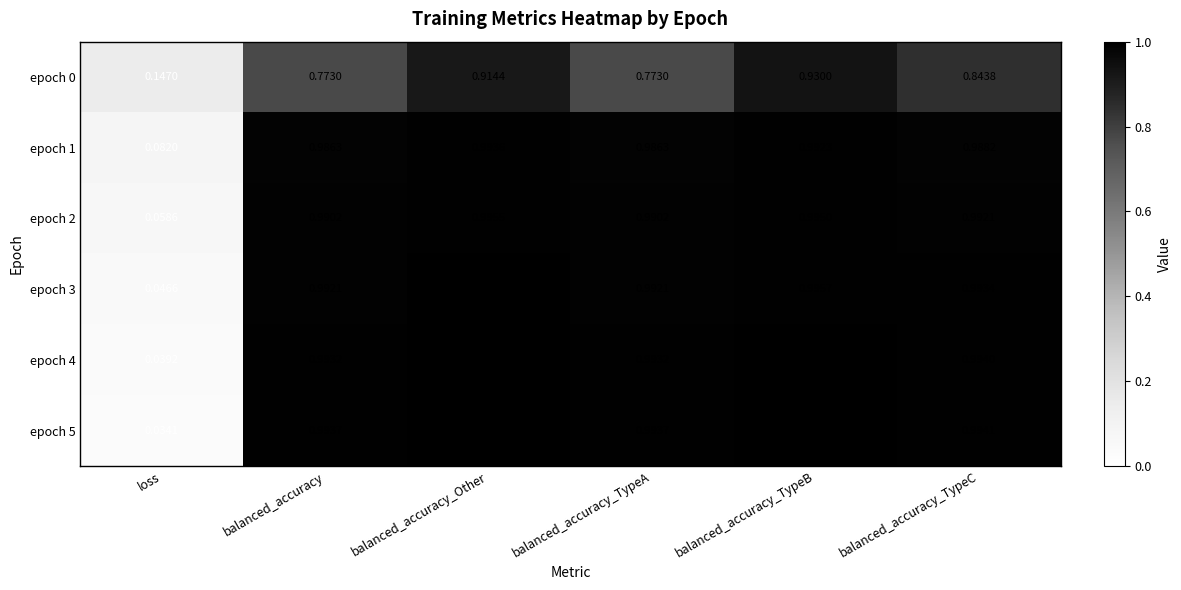

What is the total value across all series at balanced_accuracy_TypeB?

5.9